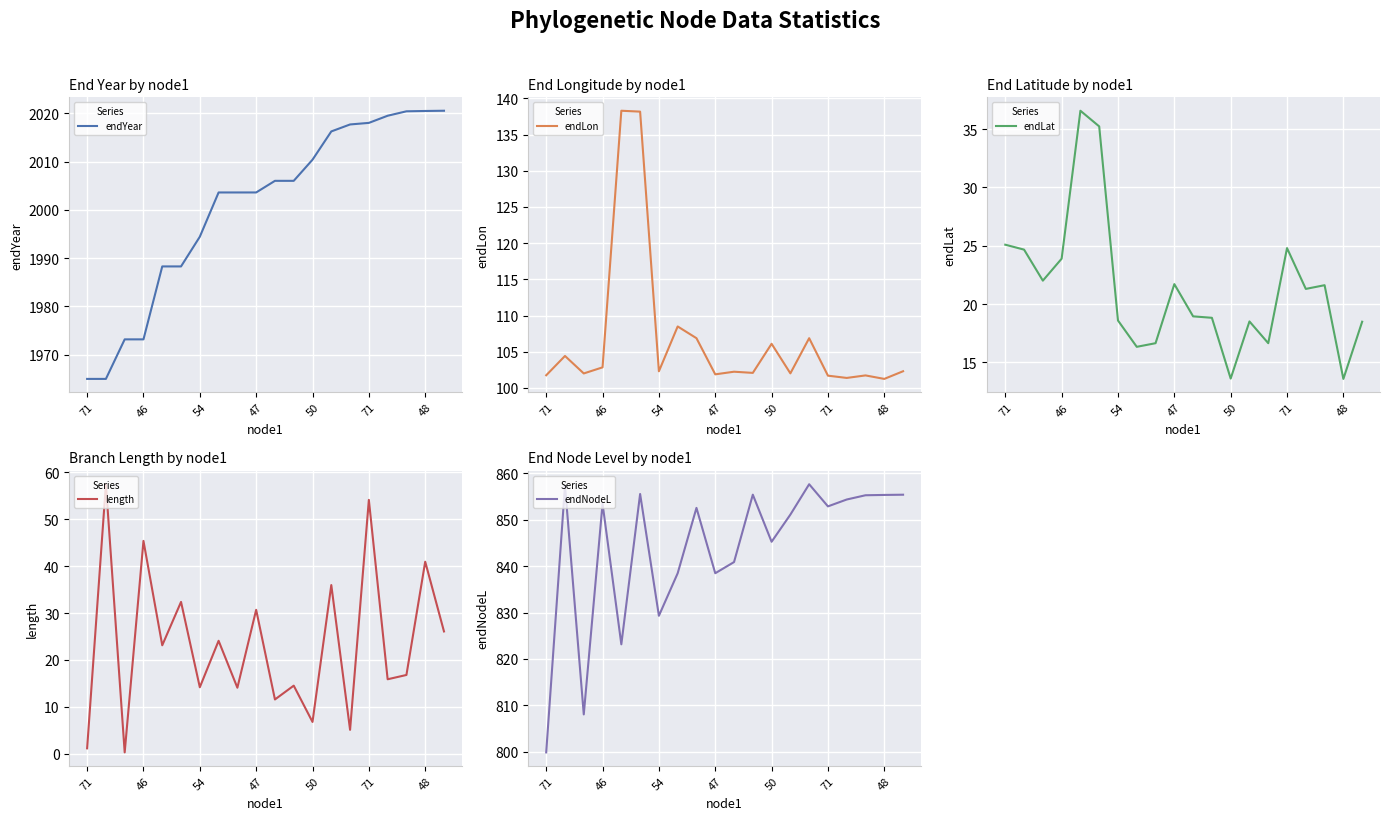

Which series has the widest spread of values?

endNodeL